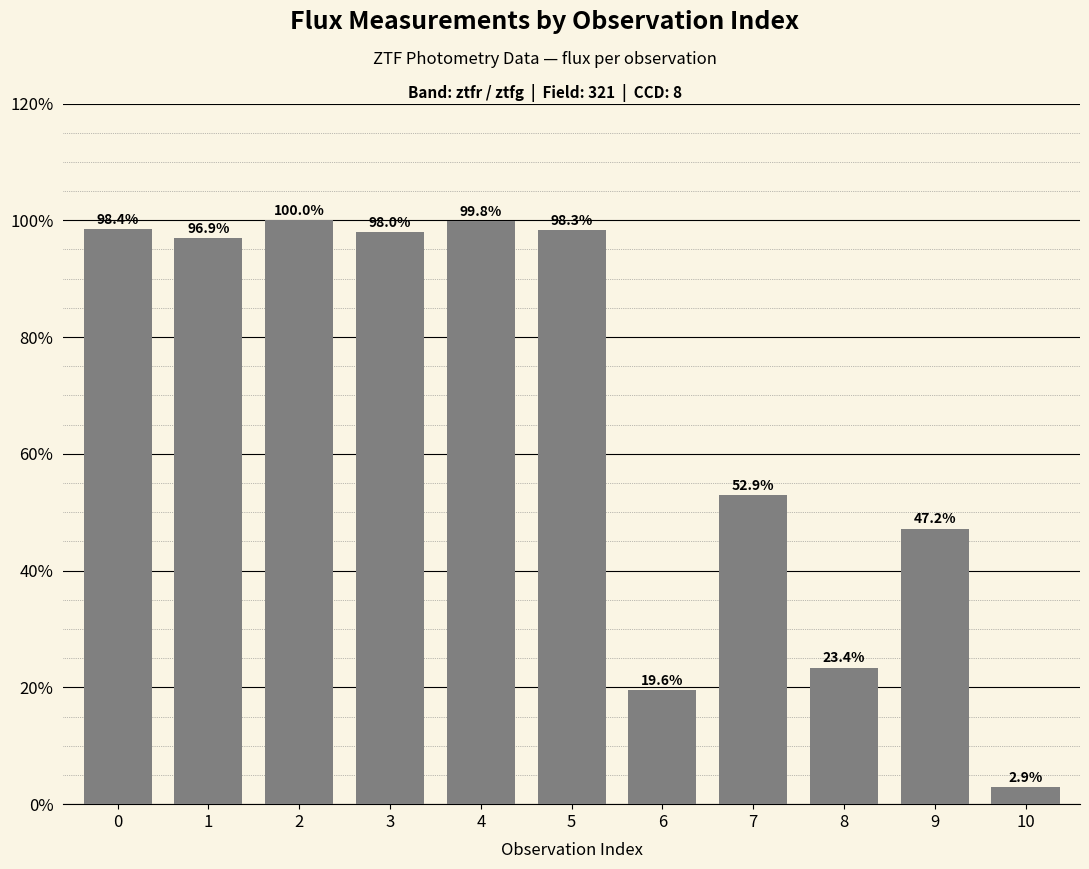

Reading right to left, what are all the values shown in this chart?

2.9	47.2	23.4	52.9	19.6	98.3	99.8	98.0	100.0	96.9	98.4